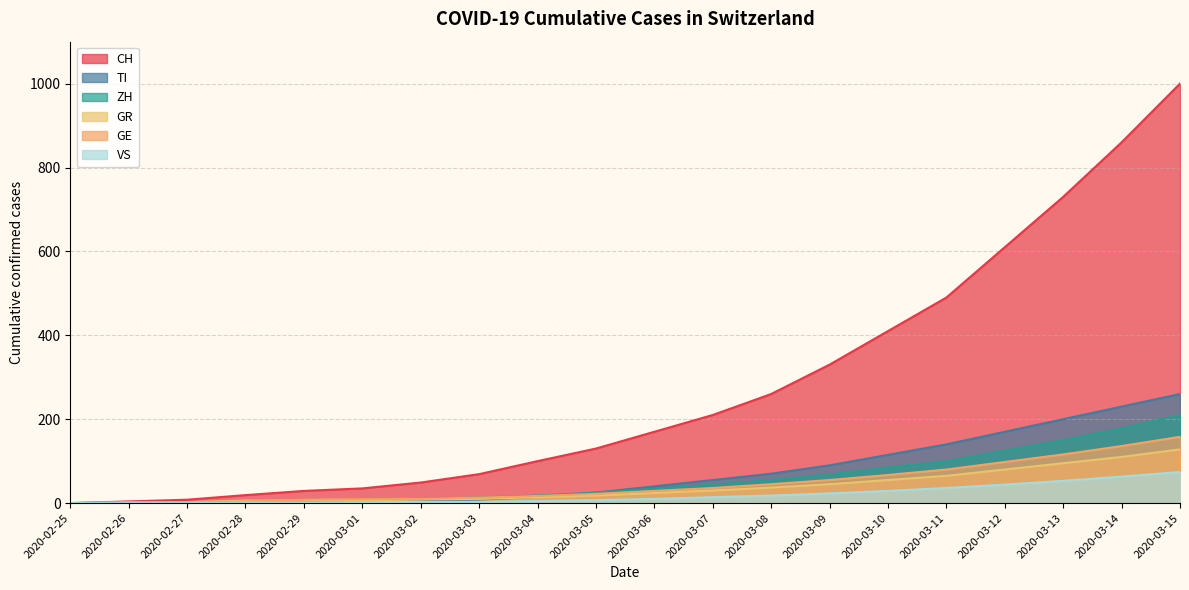

True or false: CH and VS cross at least once.

False